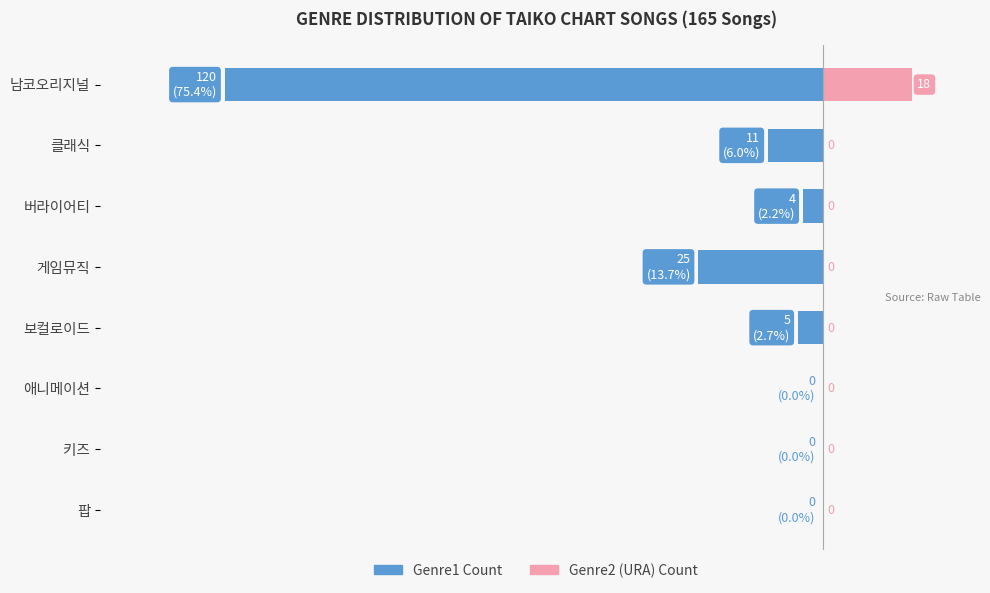

Between 4 and 6, which is larger?

6